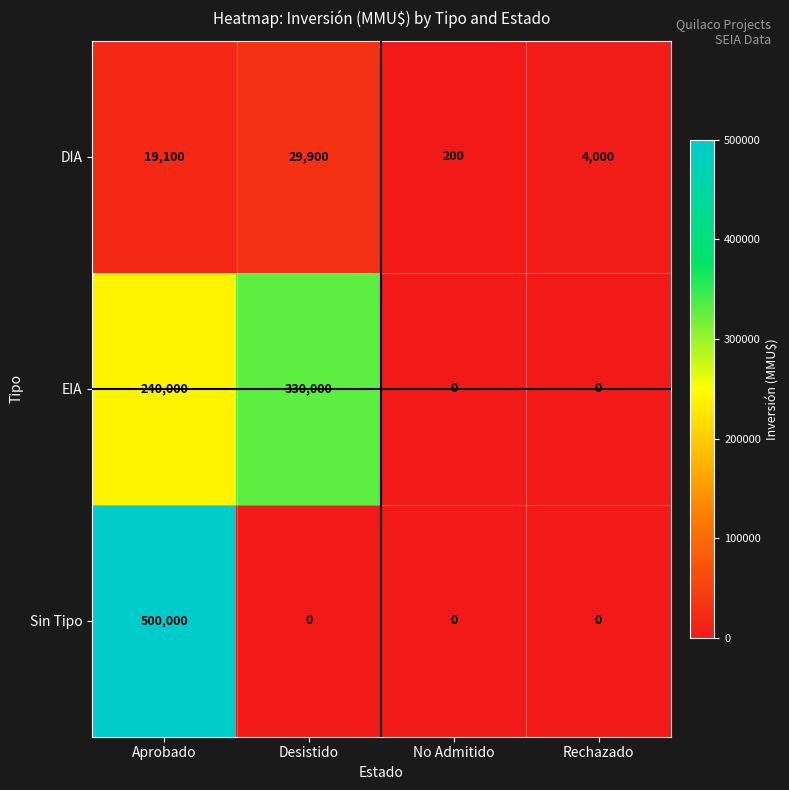

Is it true that EIA equals 0 at No Admitido?

True